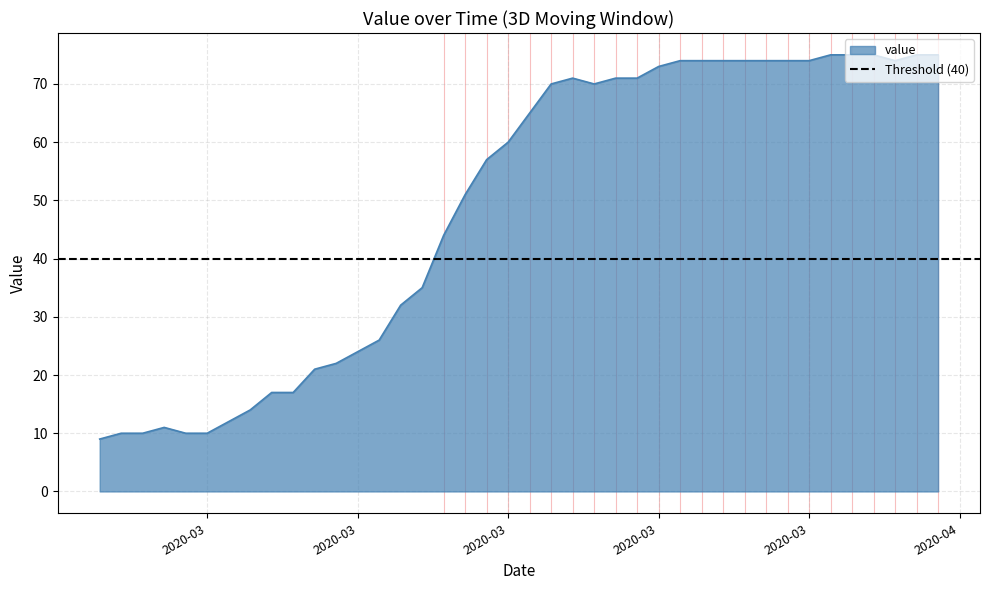

What is the ratio of the value at 2020-03-12 to the value at 2020-03-03?

3.2